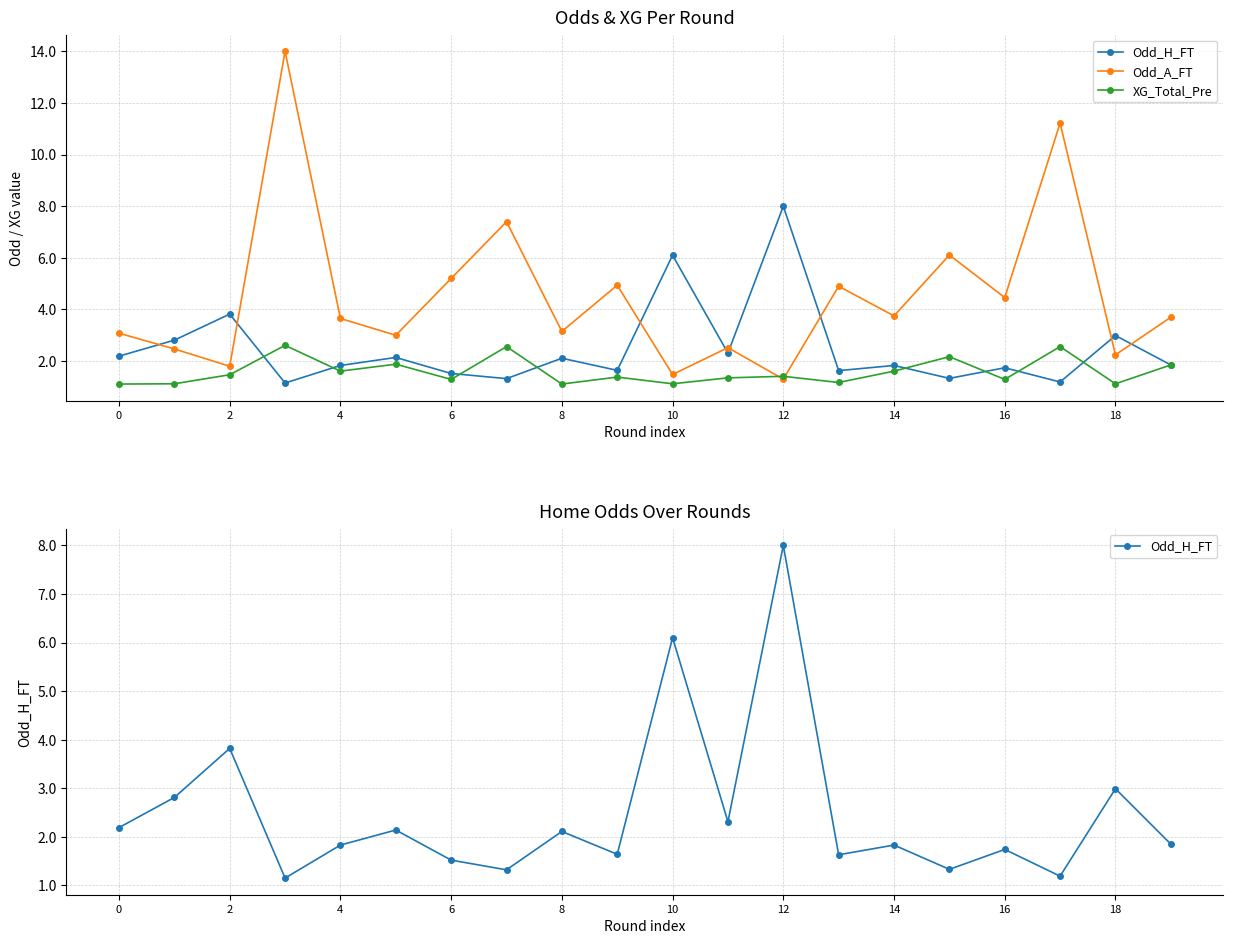

Which category has the highest value in the Odd_H_FT series?

12